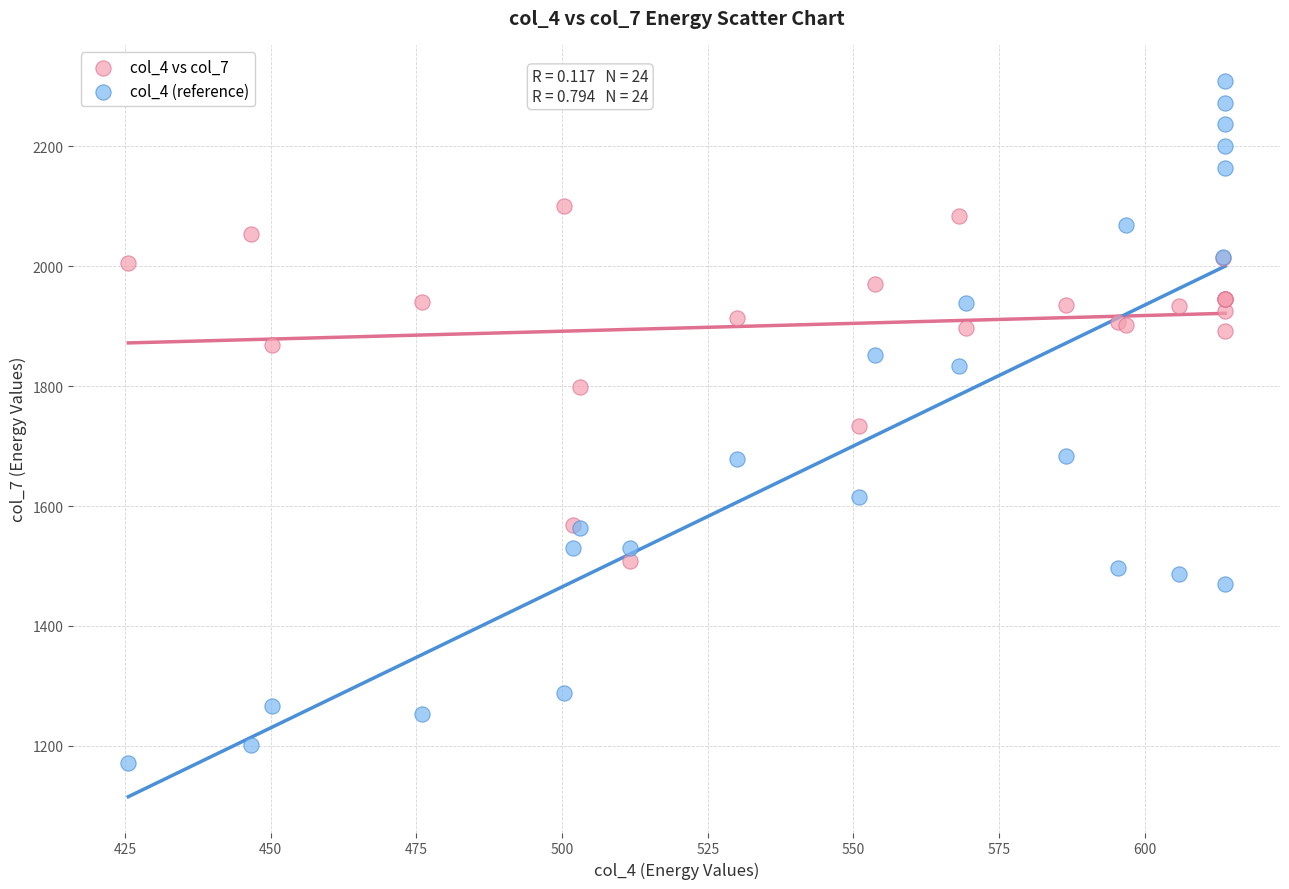

Which series has the largest Y range (max minus min)?

col_4 (reference)